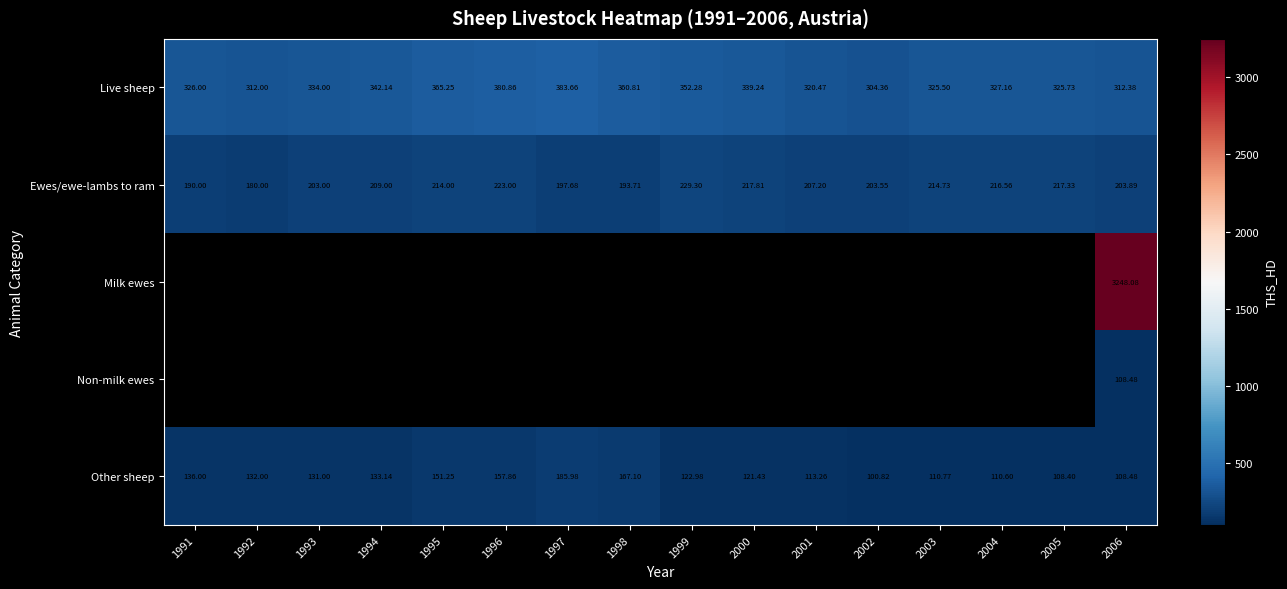

At how many categories does at least one series exceed 858?

1